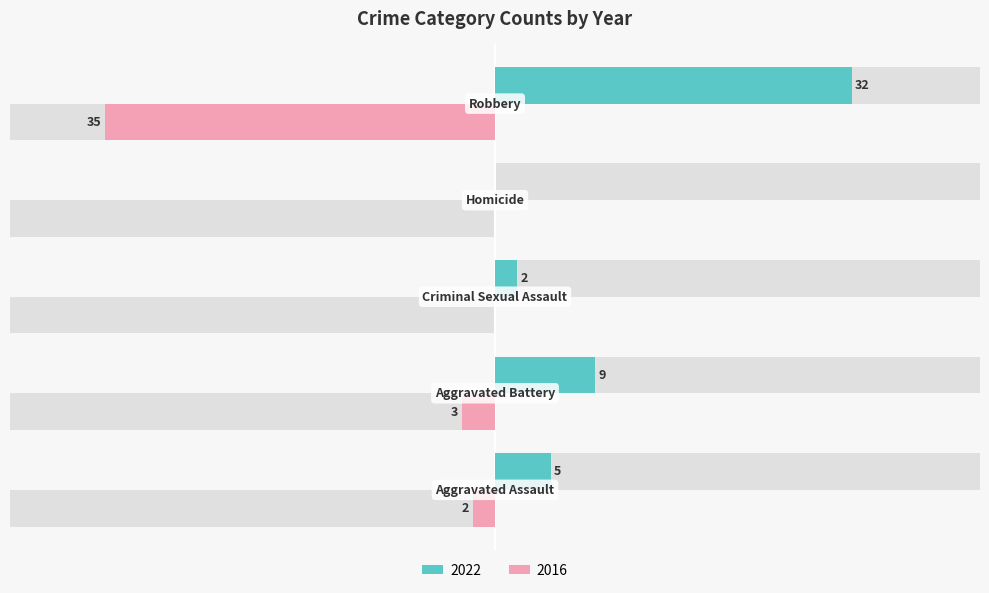

At which label is Left (2022) closest to 16?

Aggravated Battery